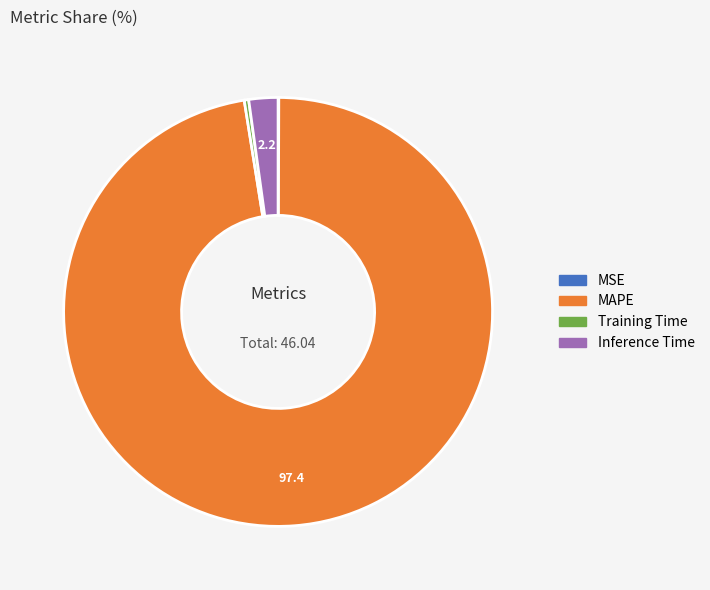

Between MAPE and Training Time, which is larger?

MAPE